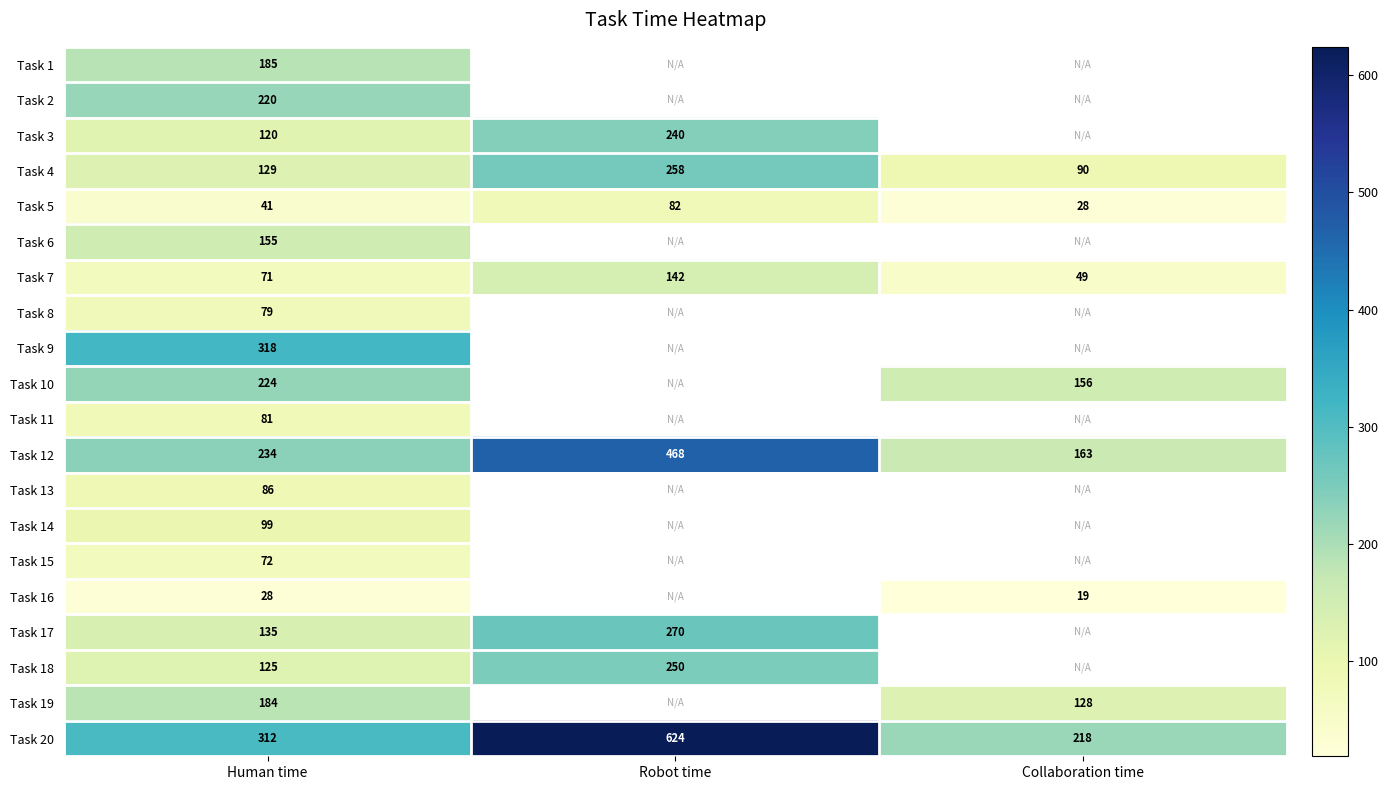

What is the difference between the Task 7 values at Human time and Robot time?

71